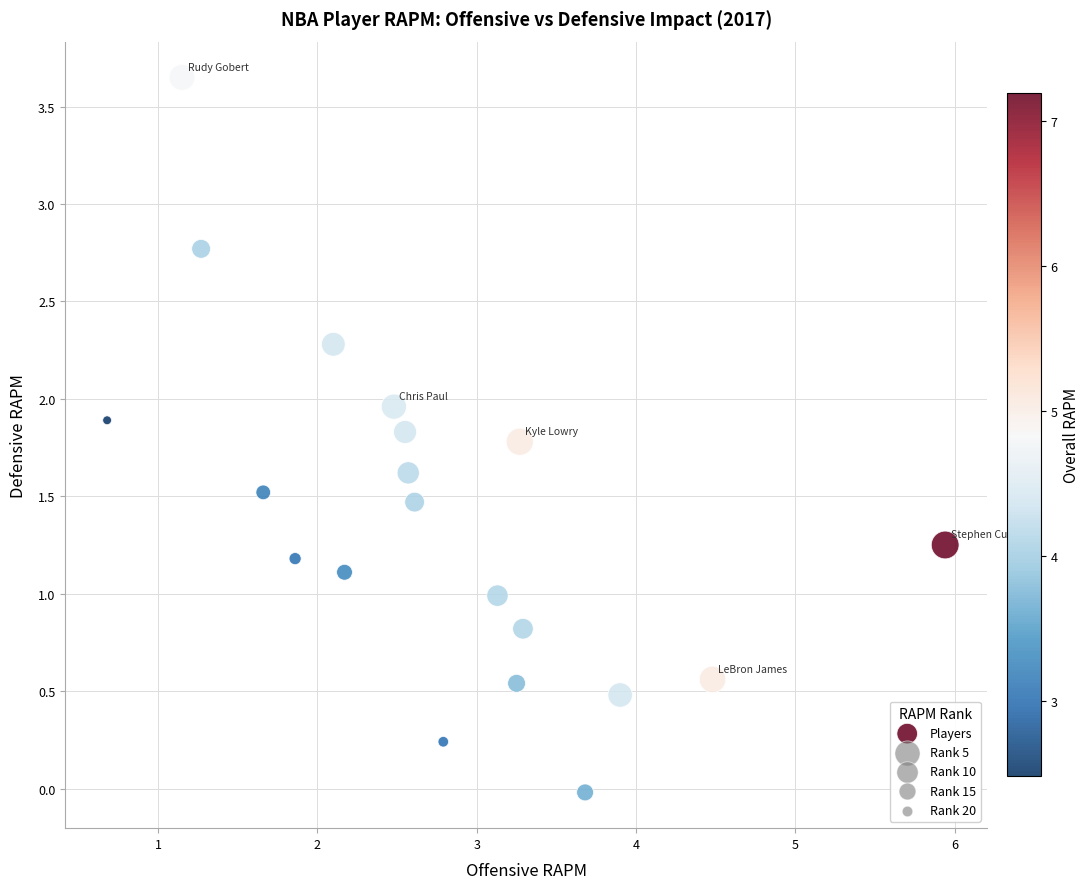

What is the range of X values (max minus min)?

5.3